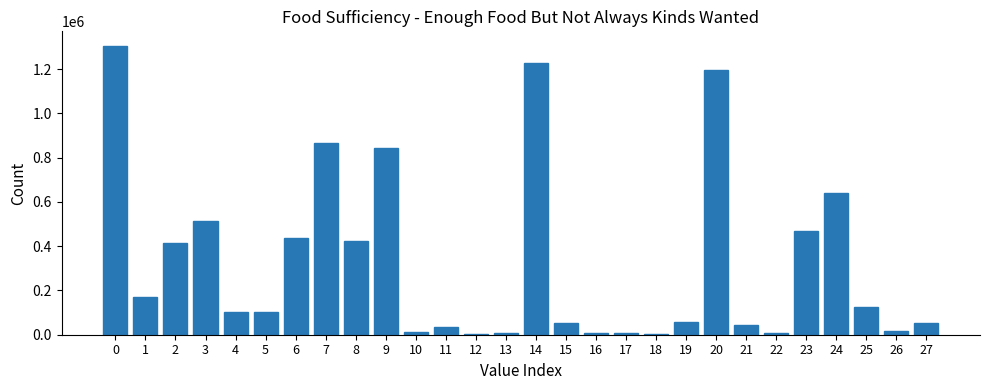

What is the greatest value displayed?

1305967